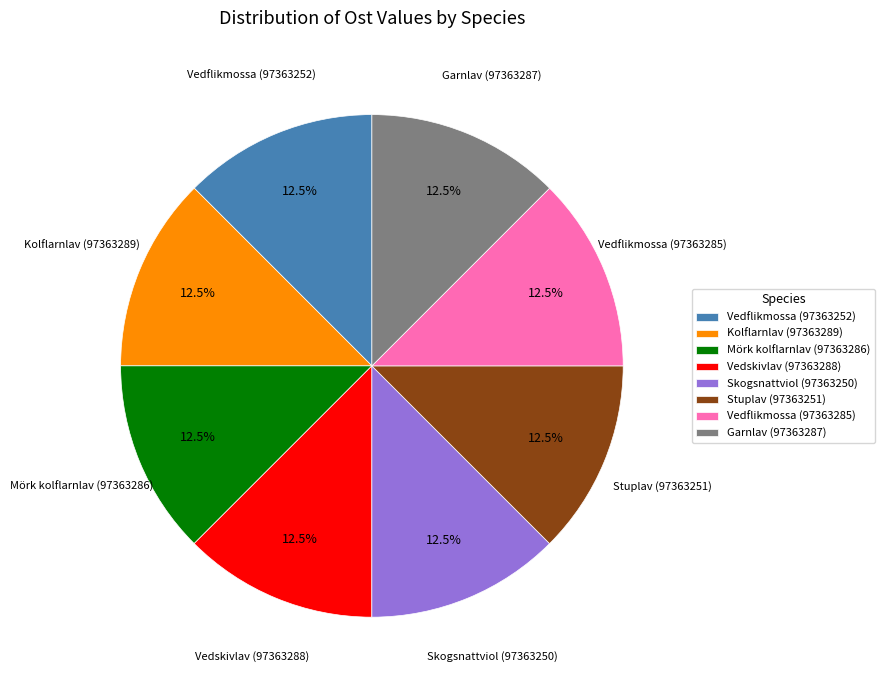

Is there any slice that represents more than half of the pie?

No